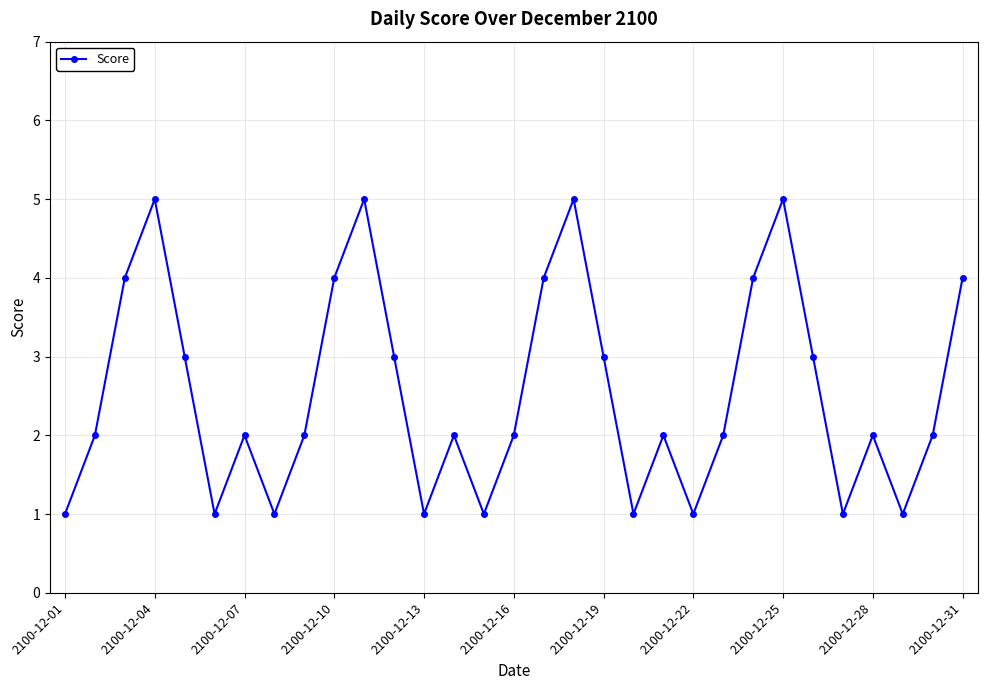

What is the maximum value shown in the chart?

5